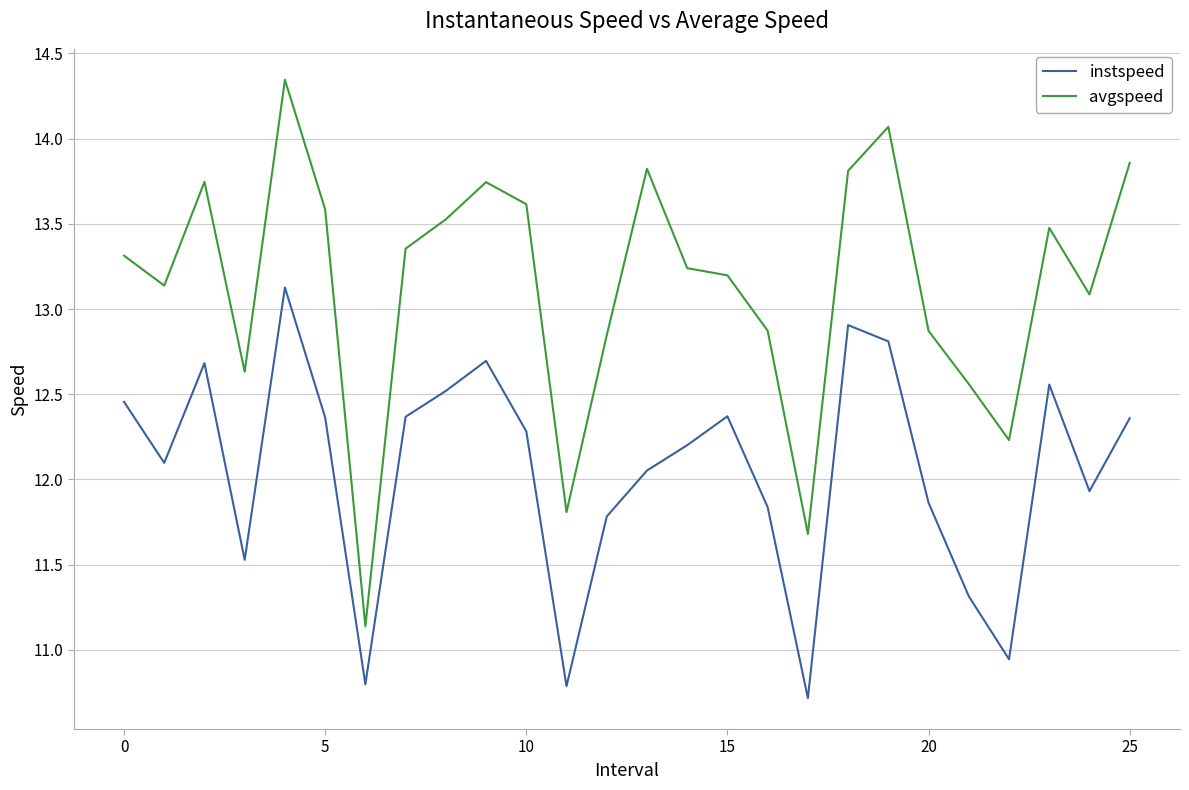

What is the lowest value of the avgspeed series?

11.1